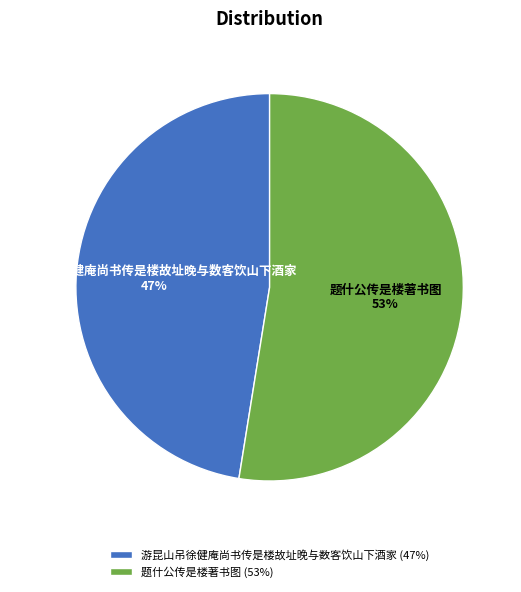

To the nearest percent, what is the combined percentage of 题什公传是楼著书图 and 游昆山吊徐健庵尚书传是楼故址晚与数客饮山下酒家?

100%